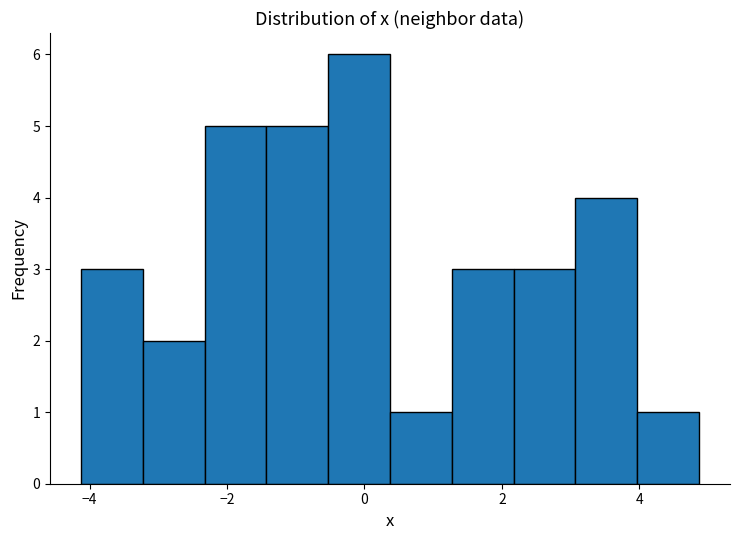

Reading left to right, list every bar in this chart as the range it spans on the x-axis followed by its height. Neither the bar edges nor the heights are printed on the chart, so give them approximately, as read against the axes.

-4.2 to -3.2: 3
-3.2 to -2.4: 2
-2.4 to -1.4: 5
-1.4 to -0.6: 5
-0.6 to 0.4: 6
0.4 to 1.2: 1
1.2 to 2.2: 3
2.2 to 3.0: 3
3.0 to 4.0: 4
4.0 to 4.8: 1